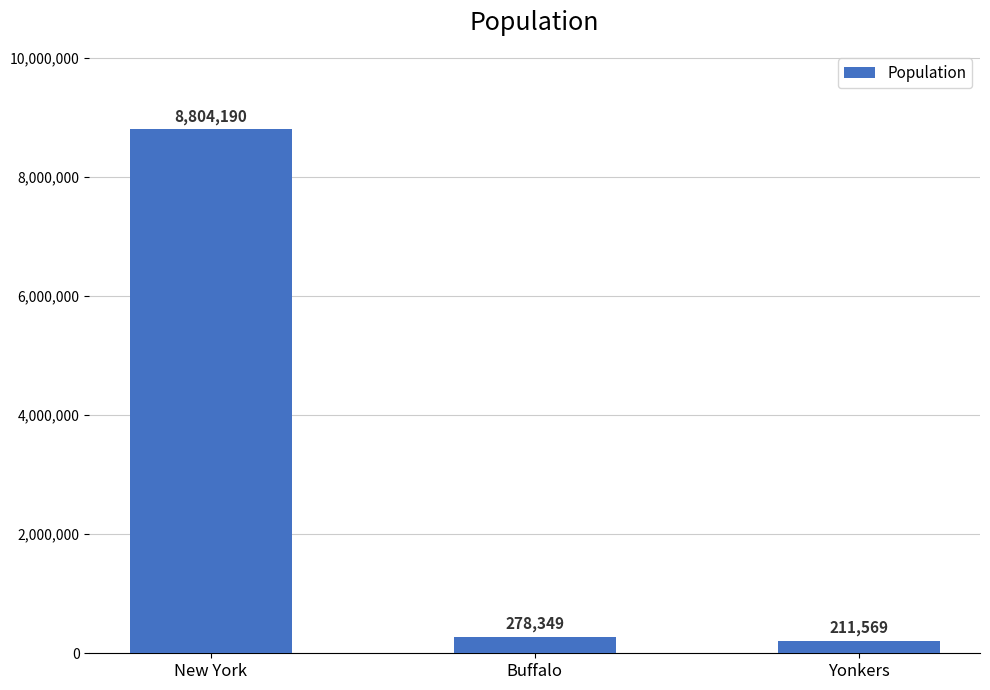

What is the approximate value at New York?

8804190